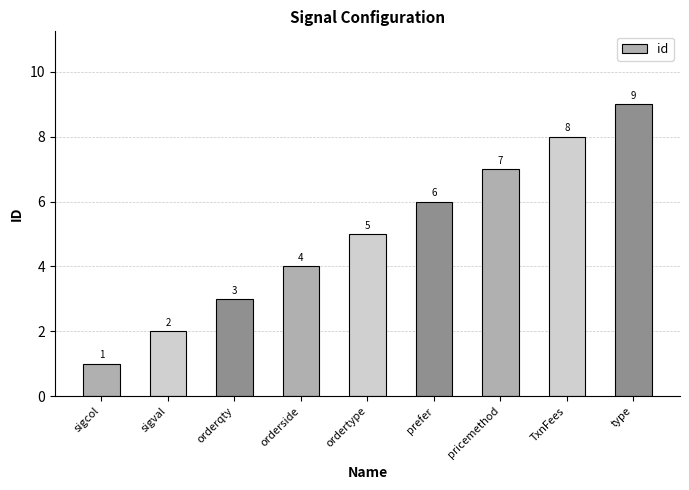

What is the sum of the values at TxnFees and sigval?

10